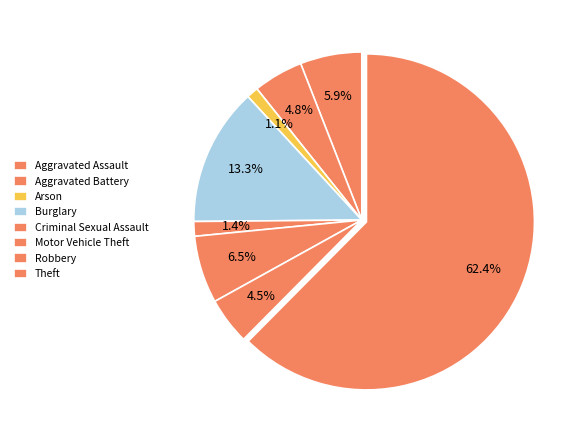

True or false: Robbery accounts for 5% of the total.

True